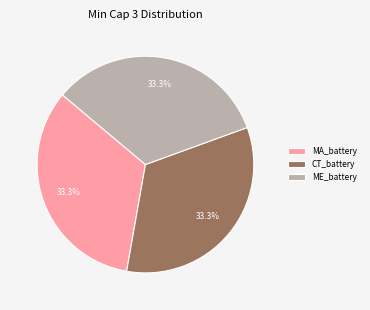

To the nearest percent, what percentage of the pie is ME_battery?

33%